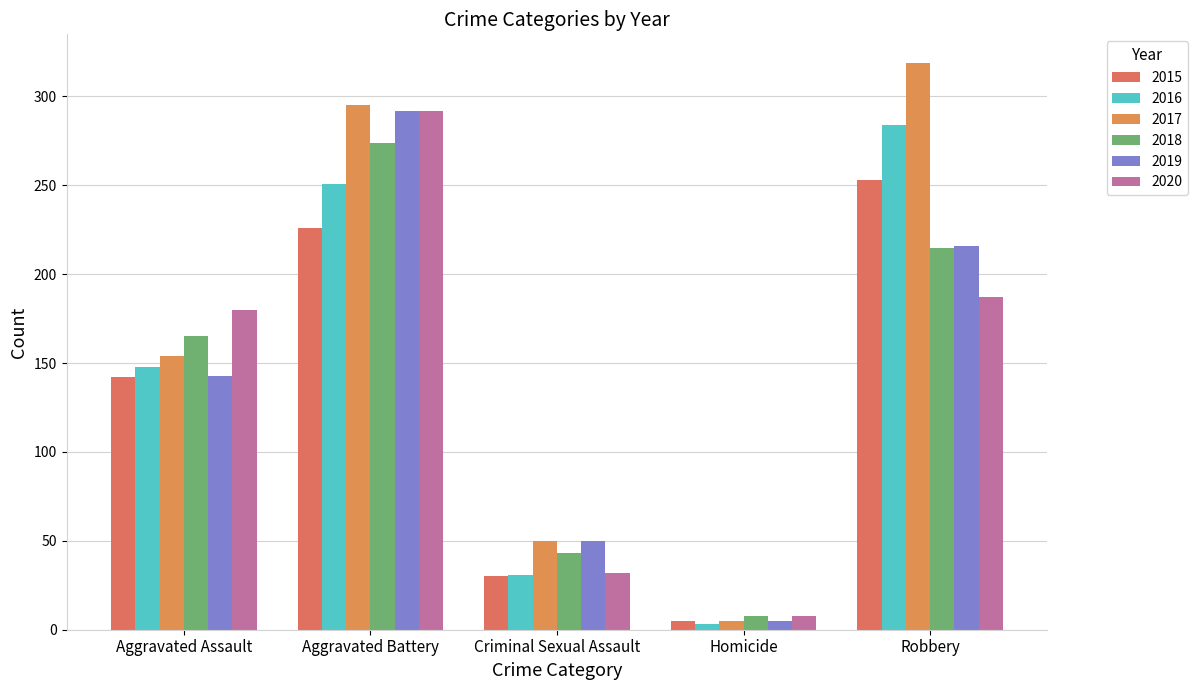

At Aggravated Battery, list the series in order from largest to smallest.

2017, 2019, 2020, 2018, 2016, 2015